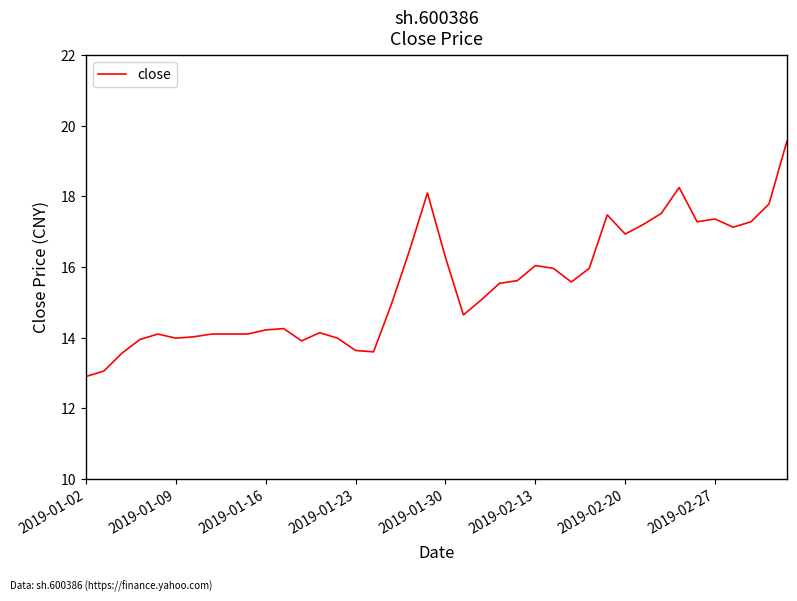

What is the difference between the maximum and minimum values?

6.7